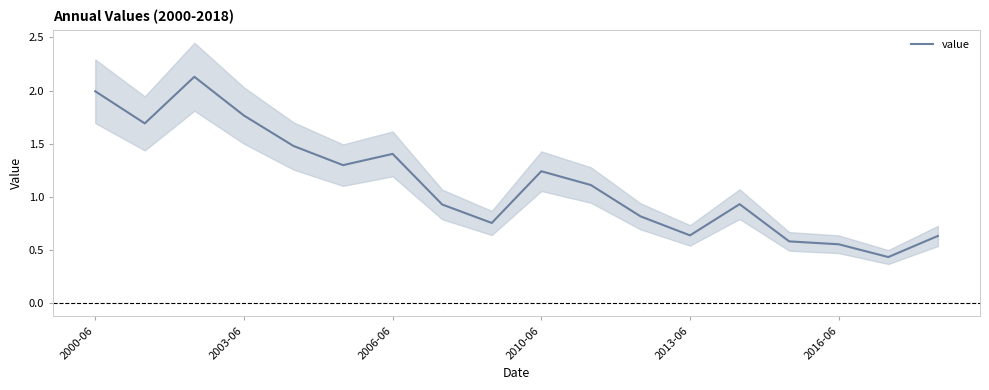

What is the maximum value shown in the chart?

2.1